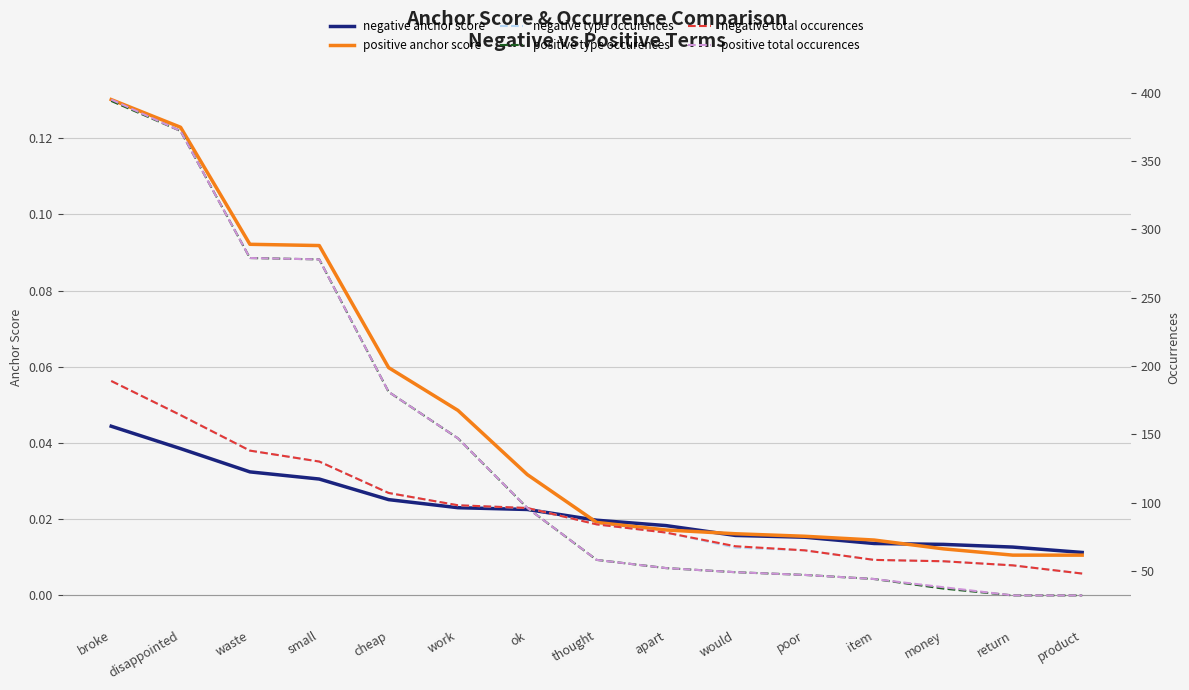

What is the difference between the maximum and minimum values in the positive total occurences series?

363.0